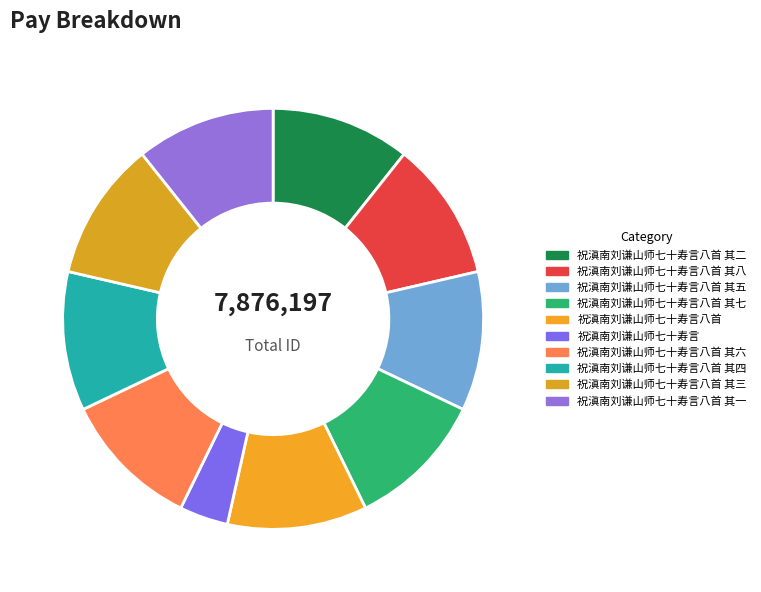

Is there any slice that represents more than half of the pie?

No